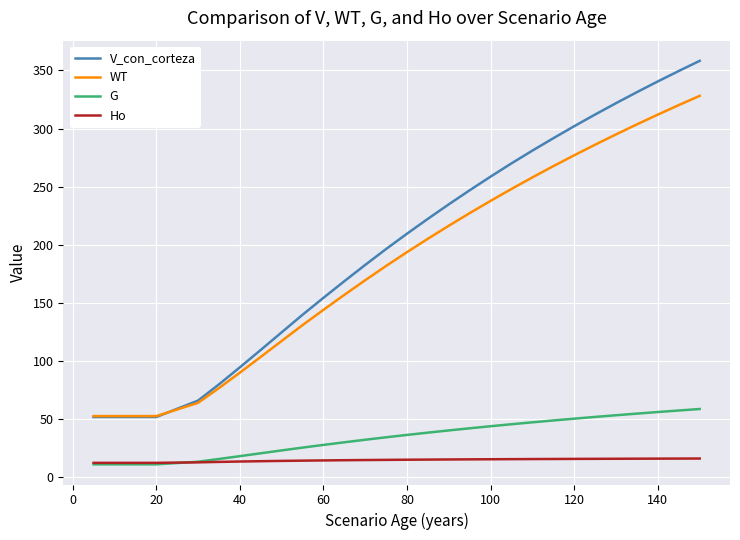

What is the label of the 12th point from the left?

60